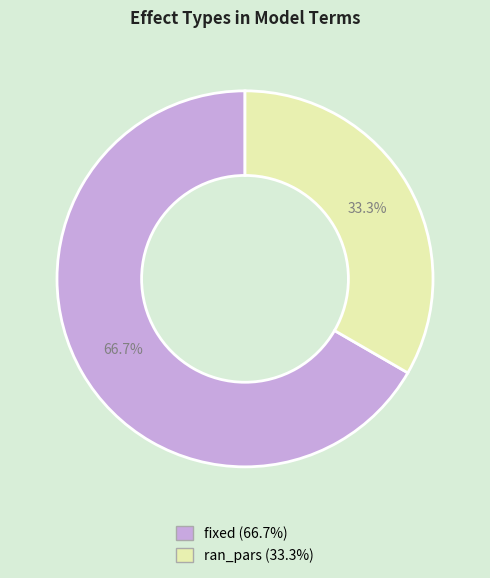

How many slices are in this pie chart?

2